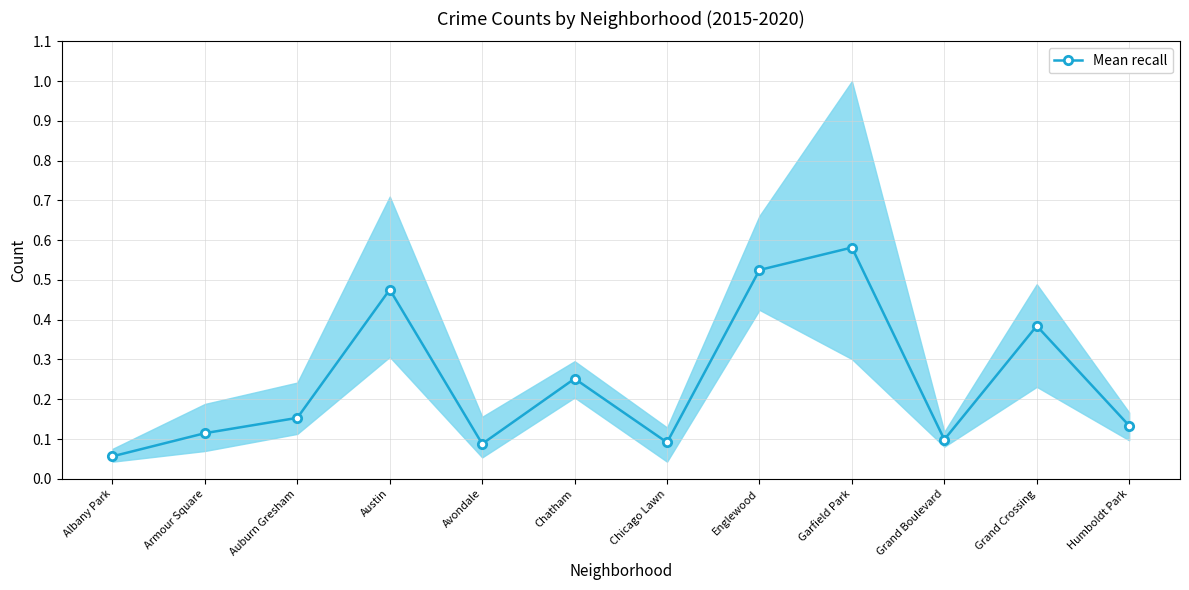

List the labels in order of value, smallest first.

Albany Park, Avondale, Chicago Lawn, Grand Boulevard, Armour Square, Humboldt Park, Auburn Gresham, Chatham, Grand Crossing, Austin, Englewood, Garfield Park